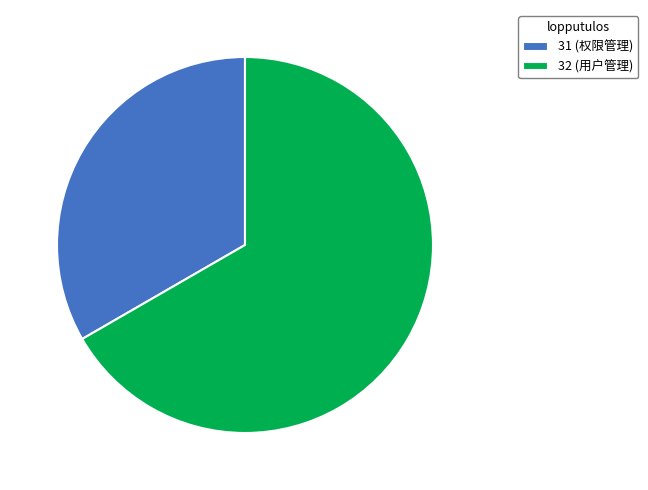

How many slices are in this pie chart?

2